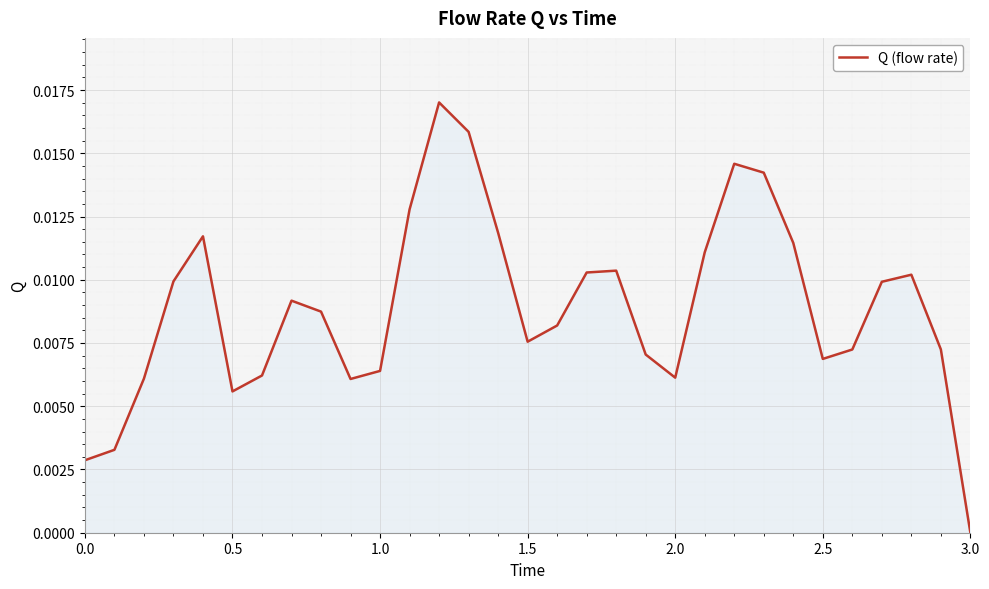

At which category does the chart reach its minimum across all series?

3.0